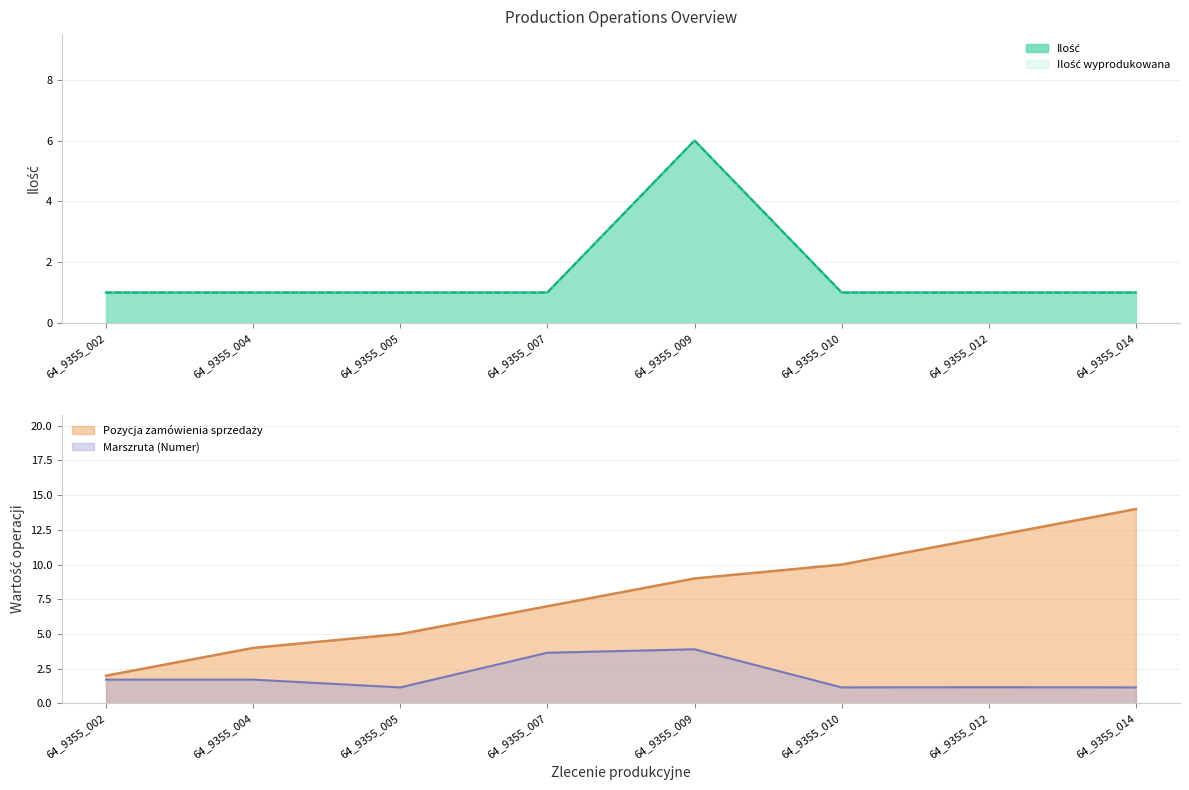

What is the value of the Ilość wyprodukowana point at the 4th from the left?

1